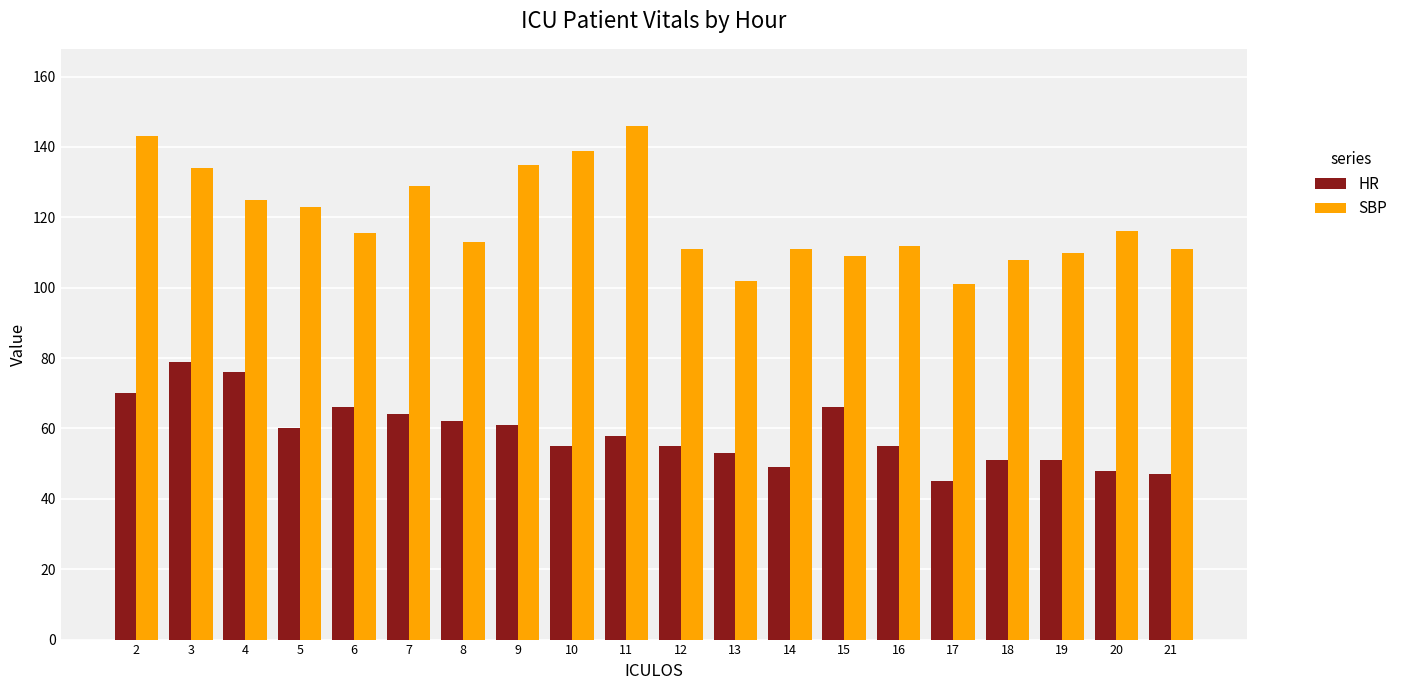

What is the value of the SBP bar at the 20th from the left?

111.0